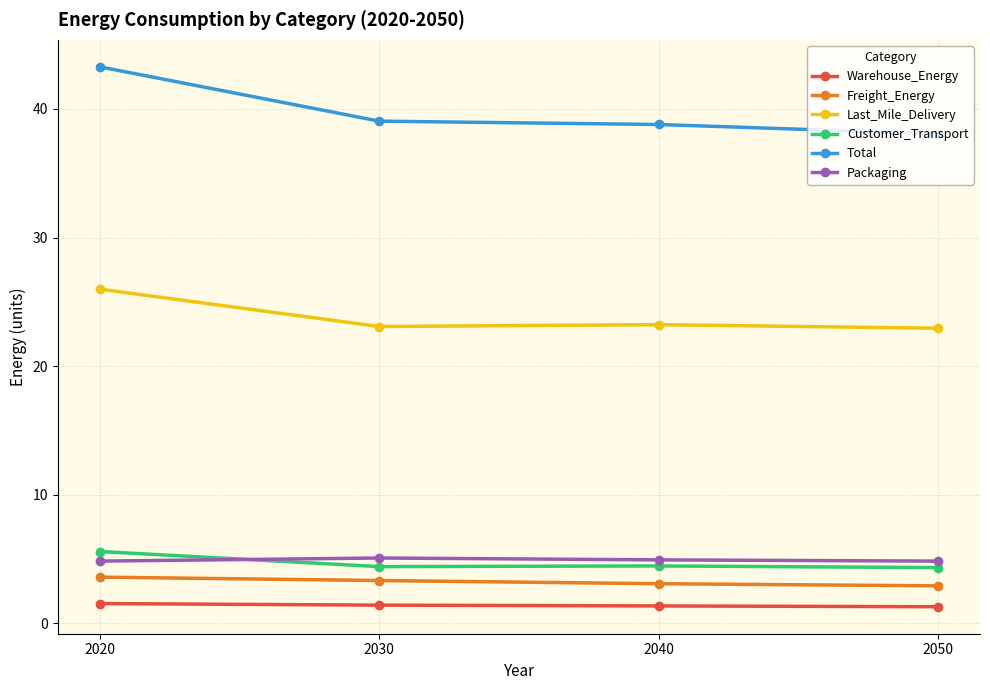

Is this an area chart (filled region under the line)?

No